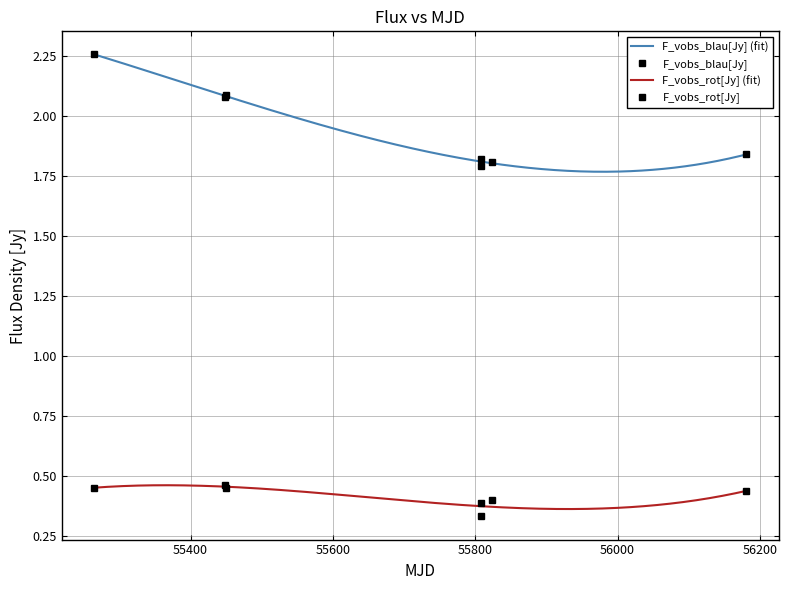

Rank the series by their average value, from highest to lowest.

F_vobs_blau[Jy], F_vobs_rot[Jy]